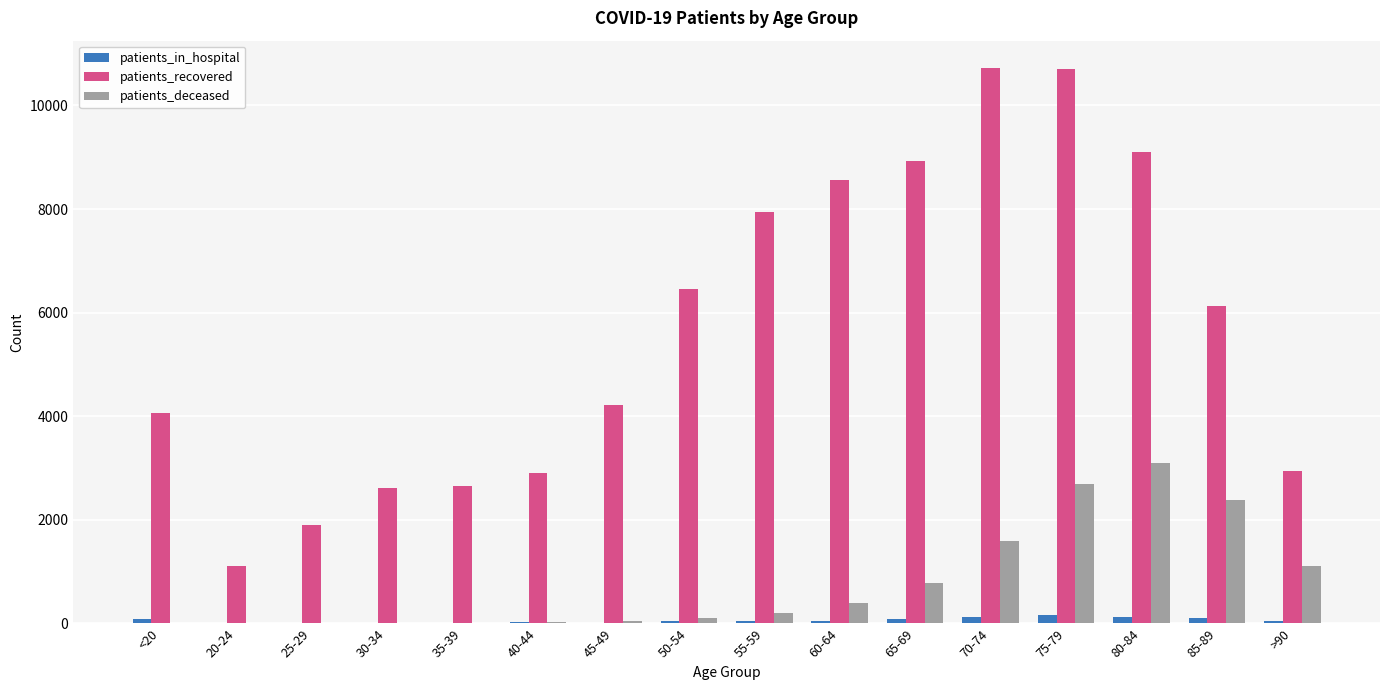

The value of patients_recovered at 30-34 is 2608. True or false?

True